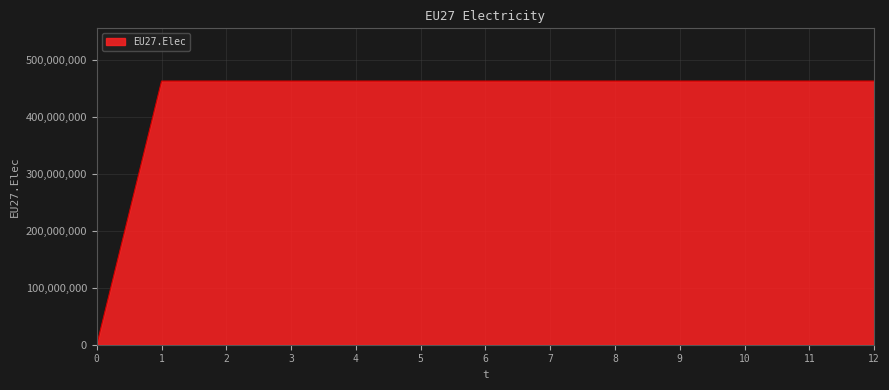

The chart shows a value of 463166667 at 5. True or false?

True